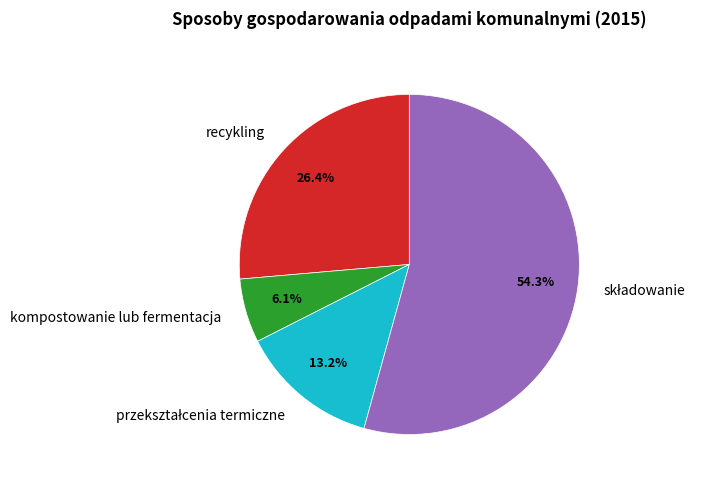

How many segments does this pie chart have?

4